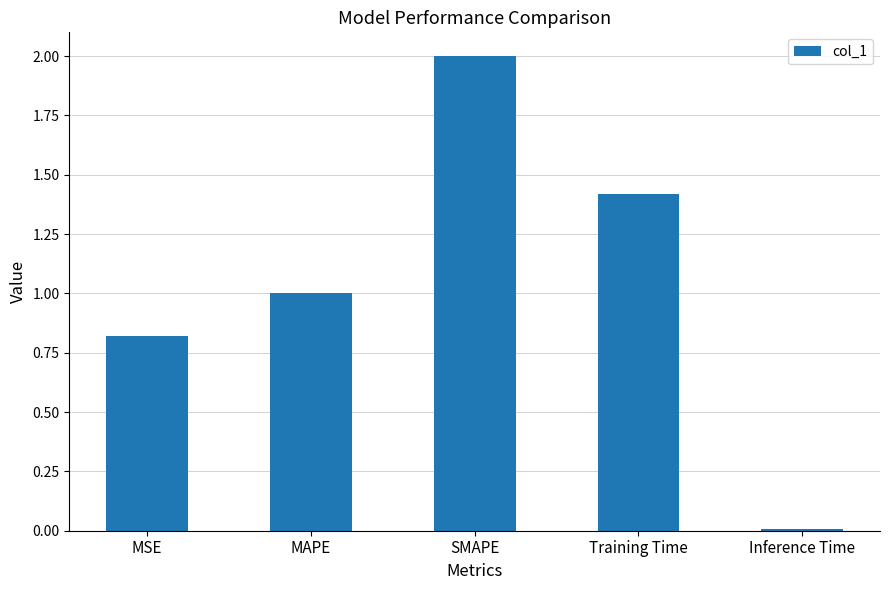

Are the bars horizontal?

No